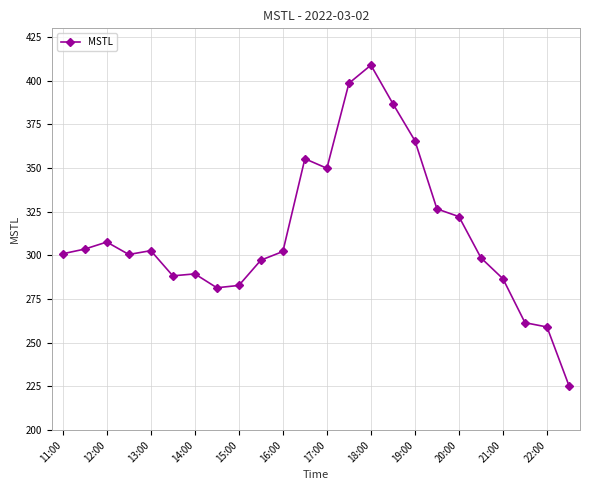

How many lines are shown in the chart?

1